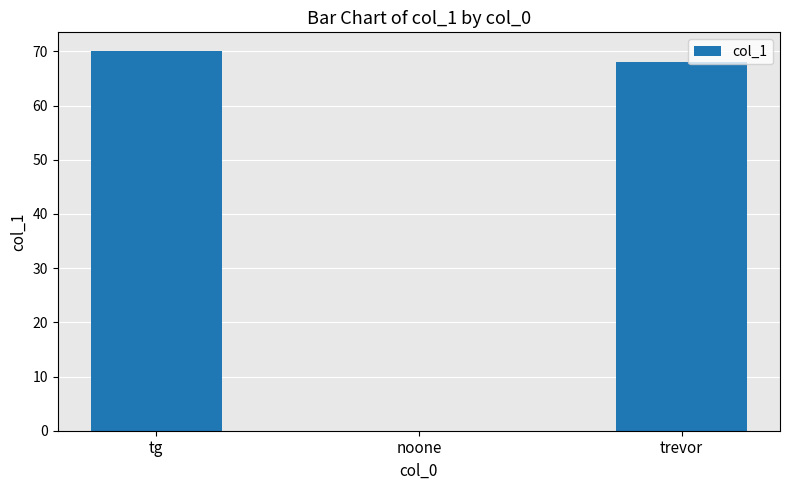

Read the value at tg, to the nearest 10.

70